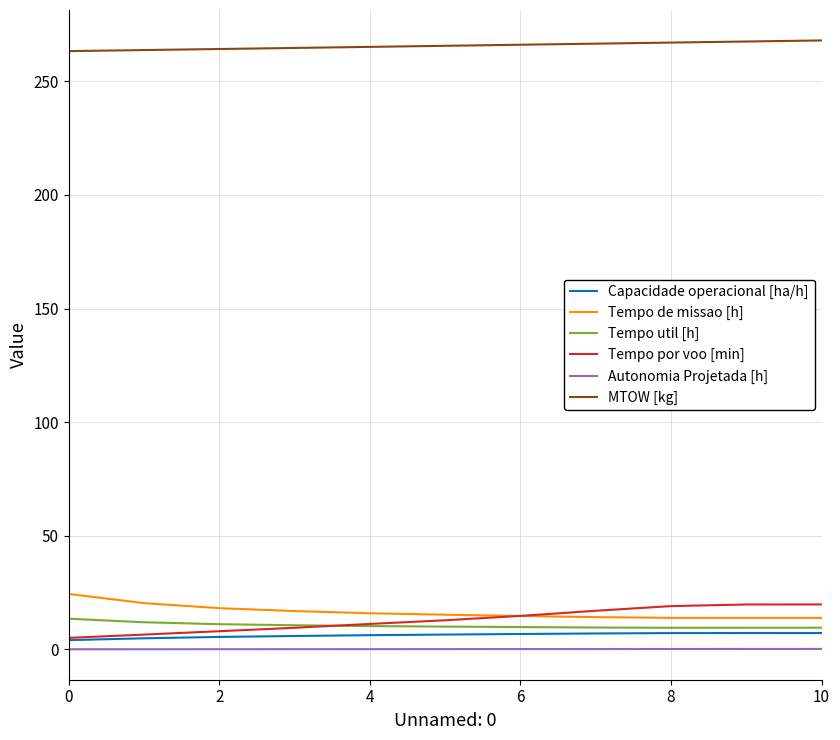

At how many categories does at least one series exceed 134?

11